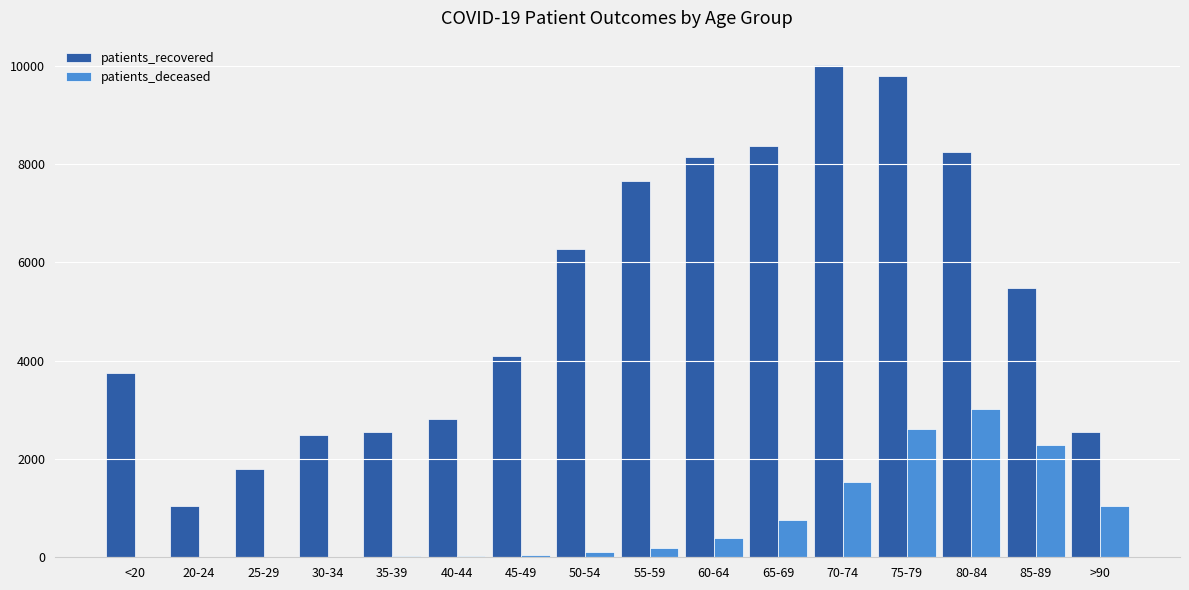

The value of patients_recovered at 30-34 is 1276. True or false?

False